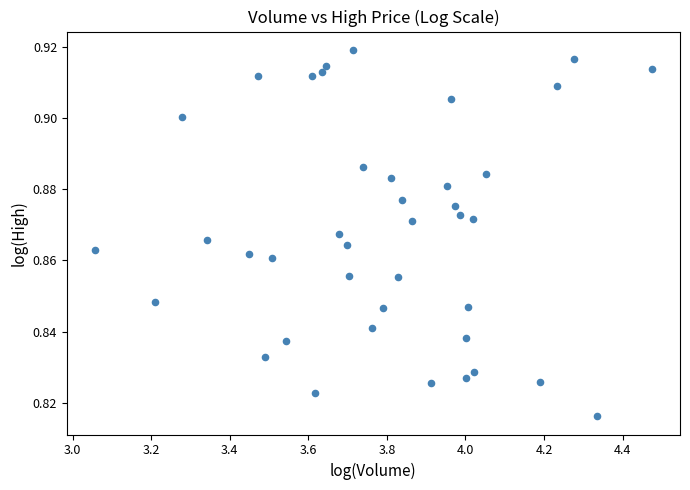

What is the range of X values (max minus min)?

1.4